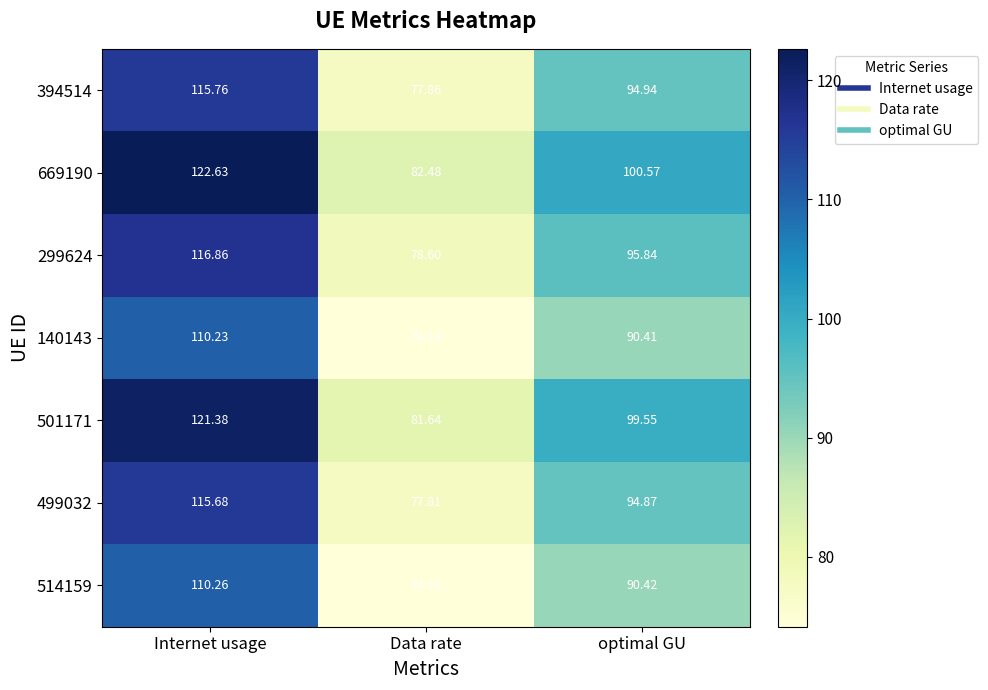

List the labels in order of 514159 value, largest first.

Internet usage, optimal GU, Data rate